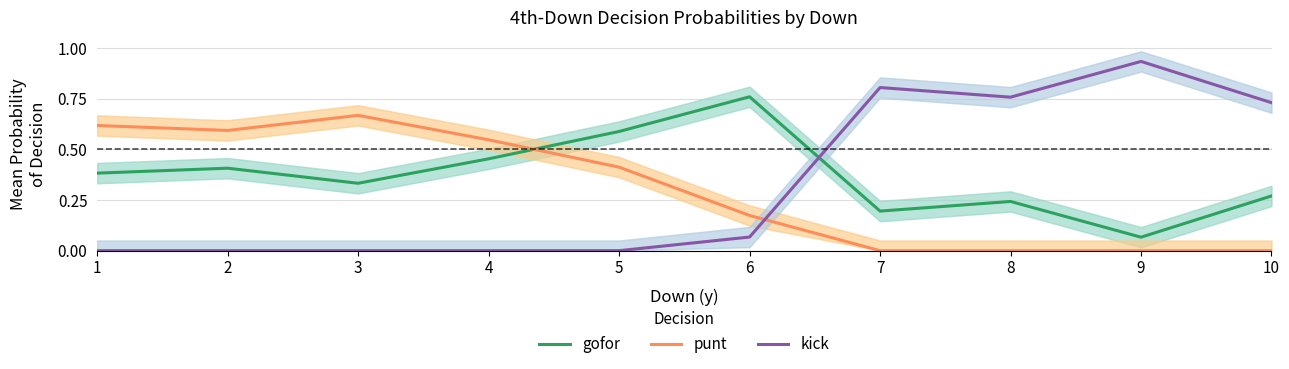

Is the value of gofor at 7 greater than the value of punt at 7?

Yes